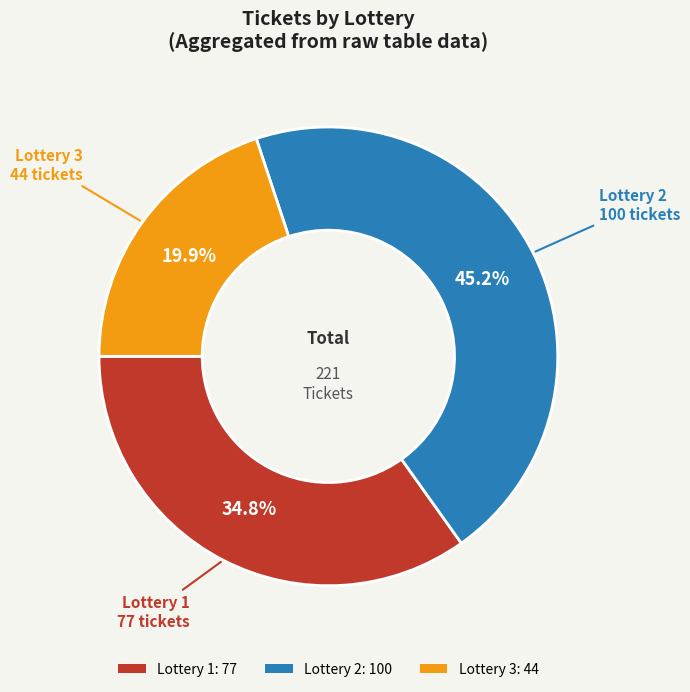

Is there any slice that represents more than half of the pie?

No